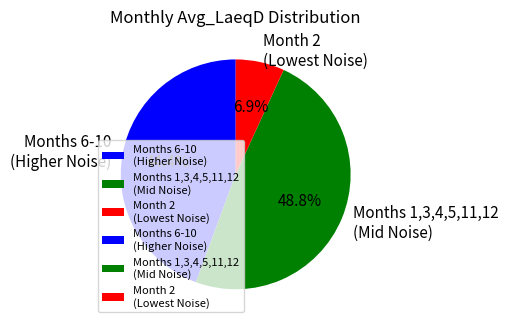

Between Months 1,3,4,5,11,12 (Mid Noise) and Month 2 (Lowest Noise), which is larger?

Months 1,3,4,5,11,12 (Mid Noise)